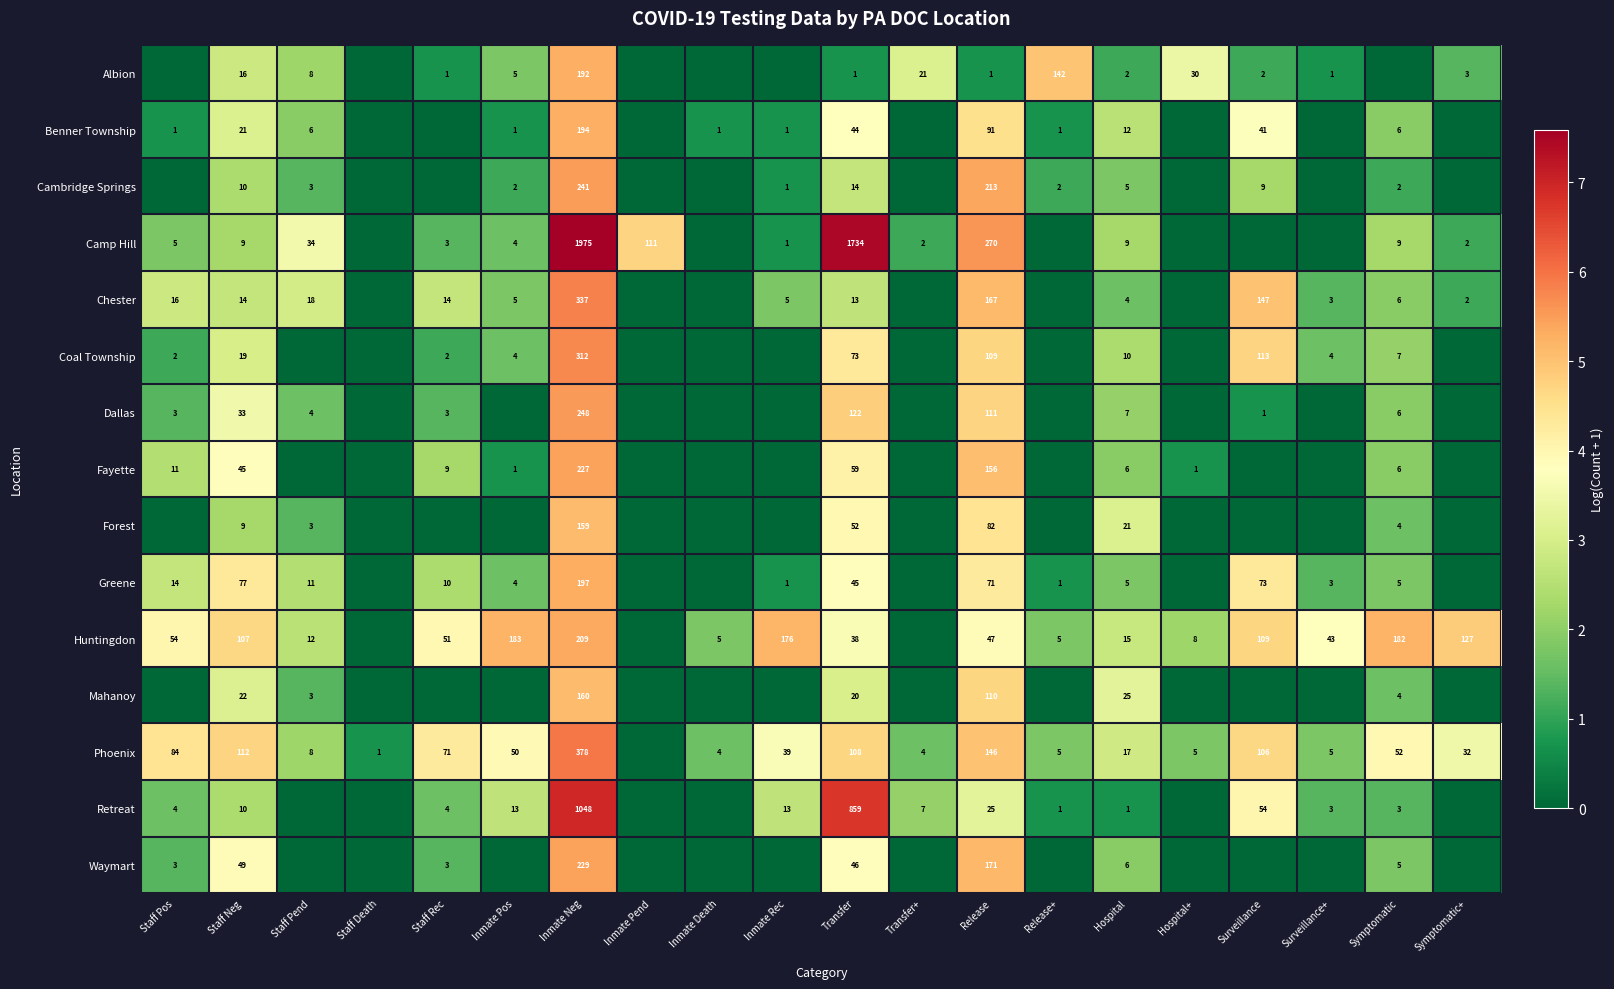

What is the spread (max minus min) of values at Release?

269